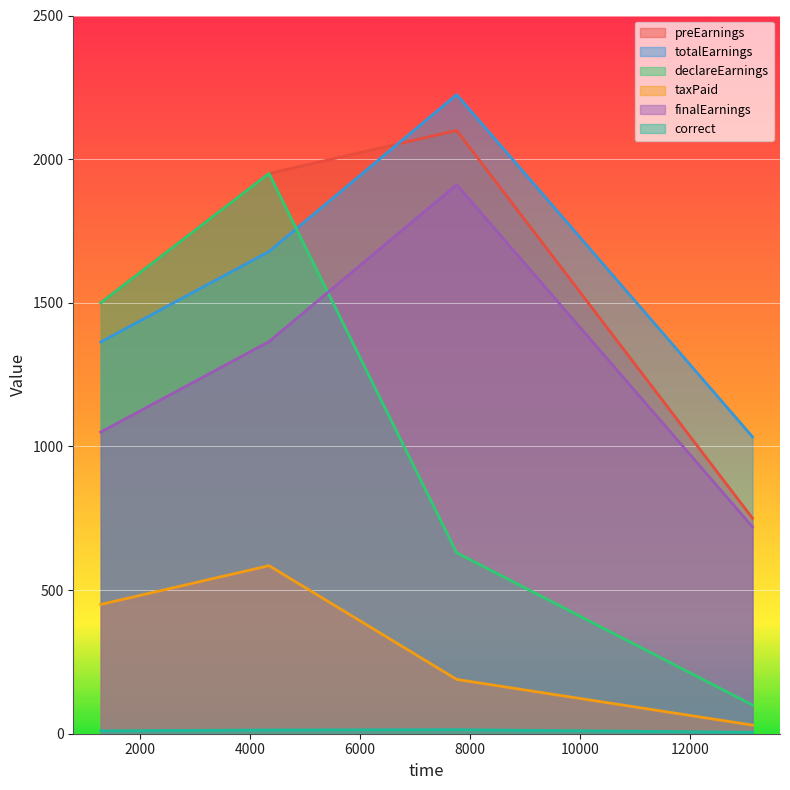

How many lines are shown in the chart?

6